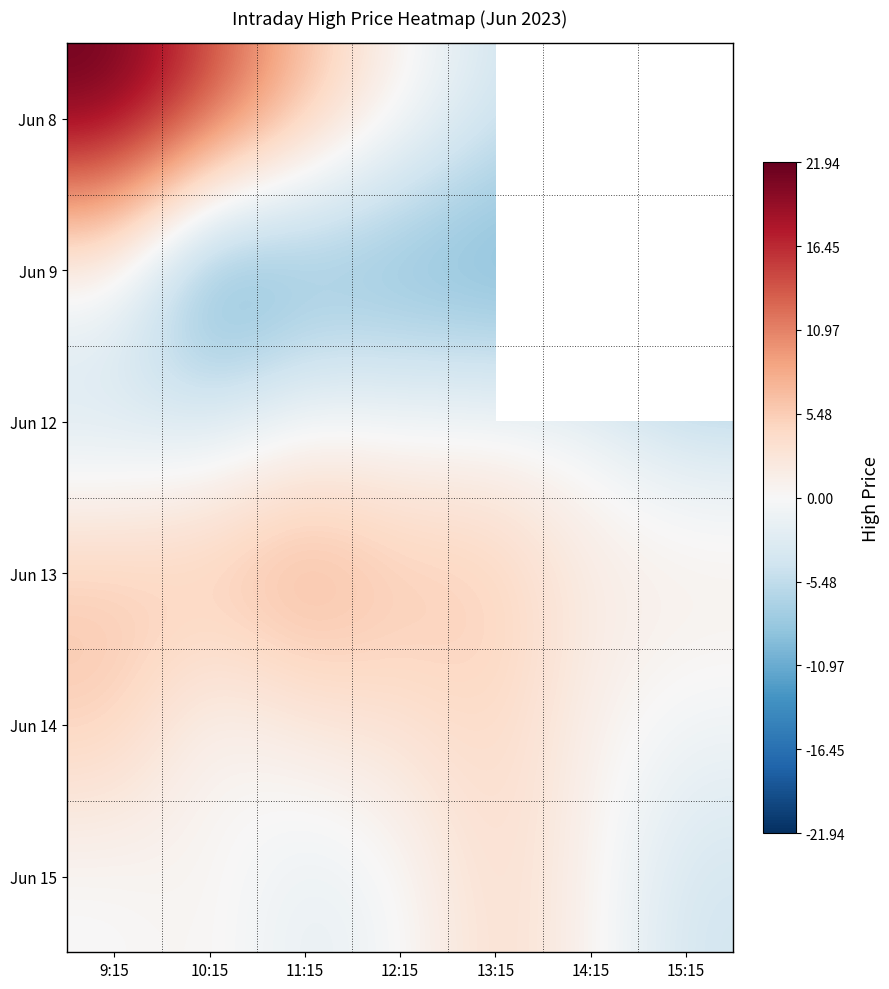

The value of Jun 15 at 11:15 is -3.7. True or false?

False